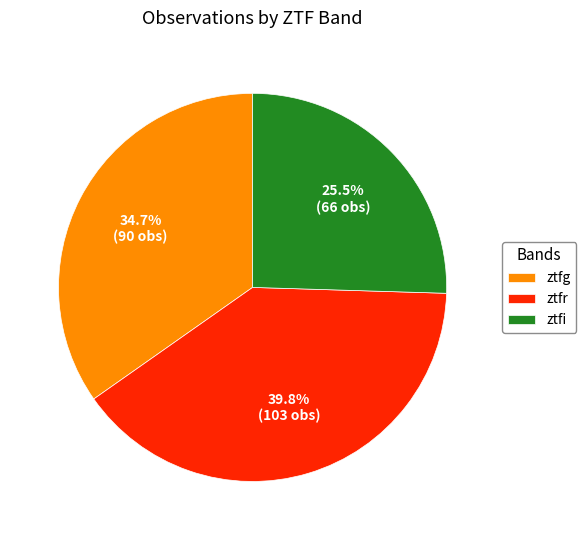

What percentage is the ztfg slice, to the nearest percent?

35%